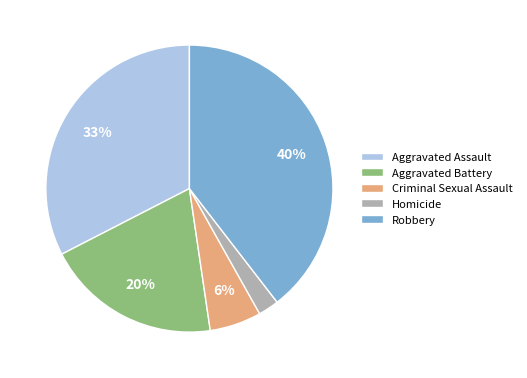

Between Aggravated Assault and Aggravated Battery, which is larger?

Aggravated Assault